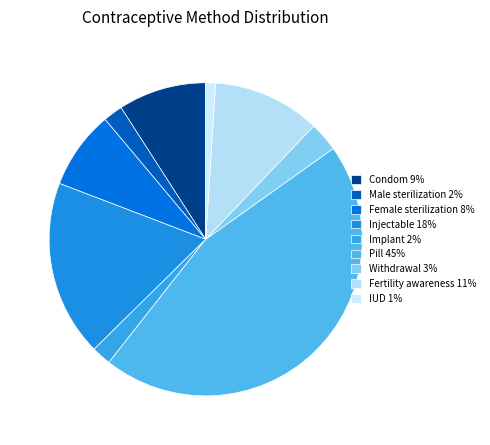

Is Withdrawal the majority of the pie?

No